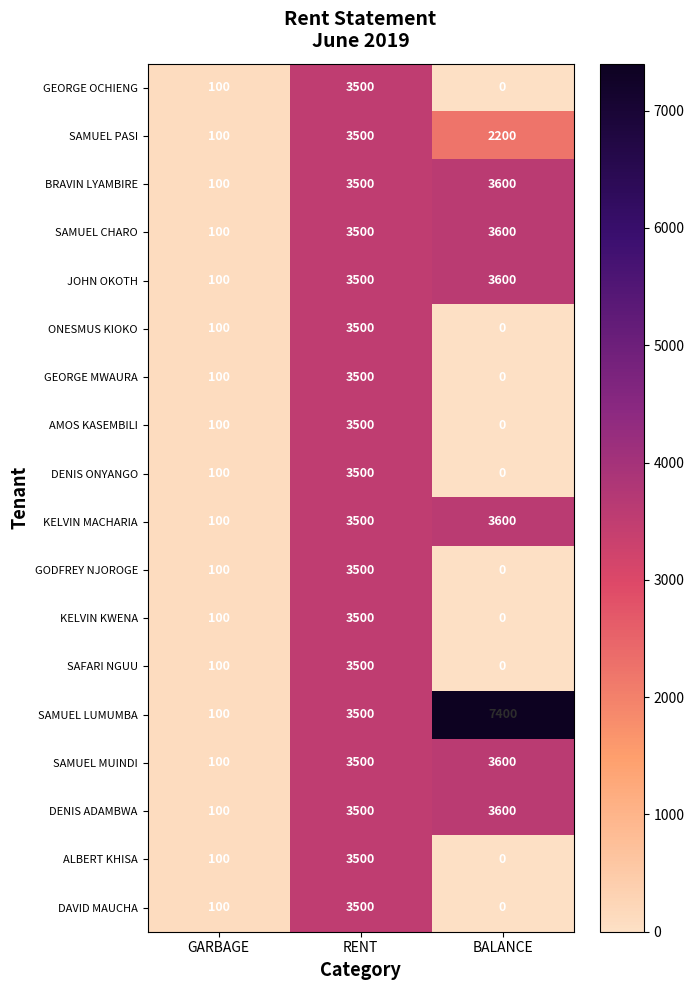

Between RENT and BALANCE, which series saw the biggest shift?

SAMUEL LUMUMBA